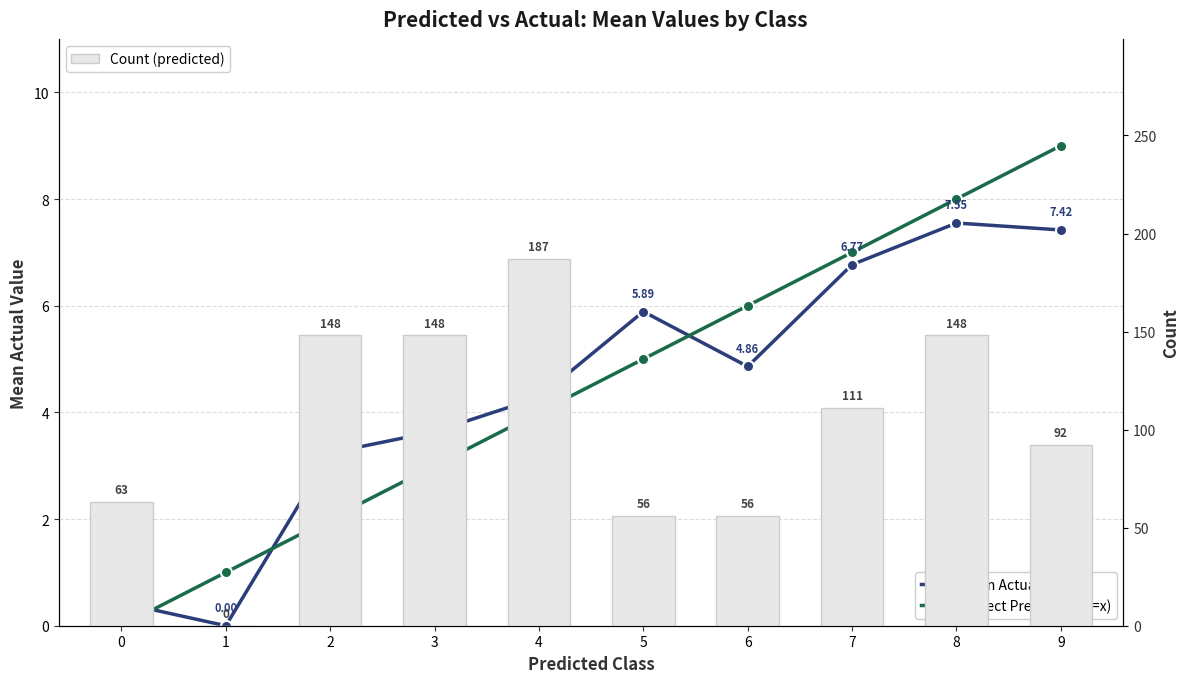

Read the Perfect Prediction (y=x) value at 7.

7.0